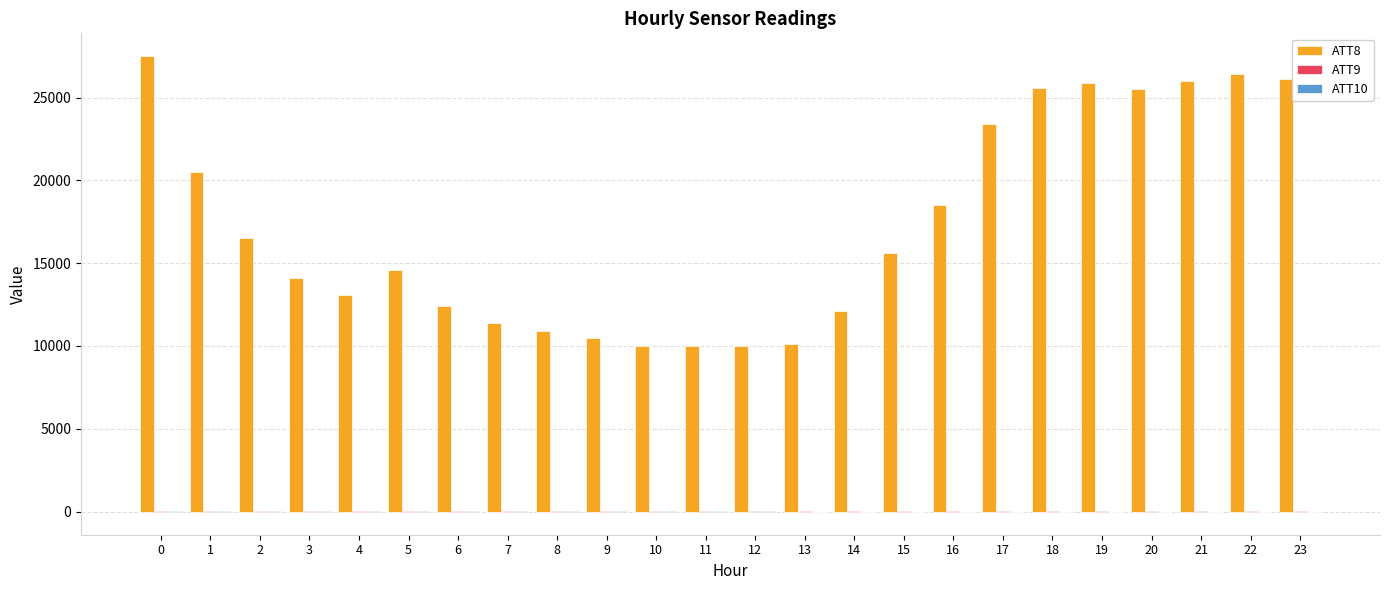

What is the spread (max minus min) of values at 1?

20487.2